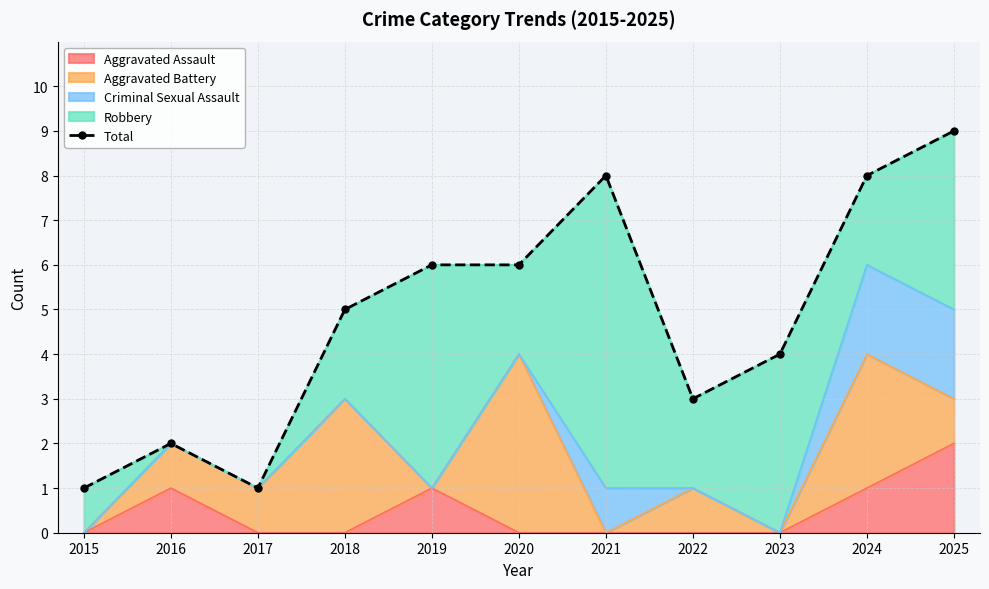

True or false: the data has more than 1 interior local peaks.

True